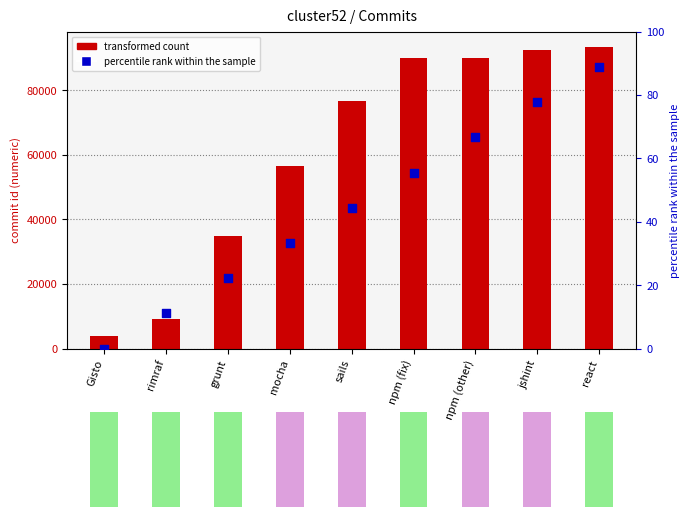

At which category is the sum across all series the highest?

react